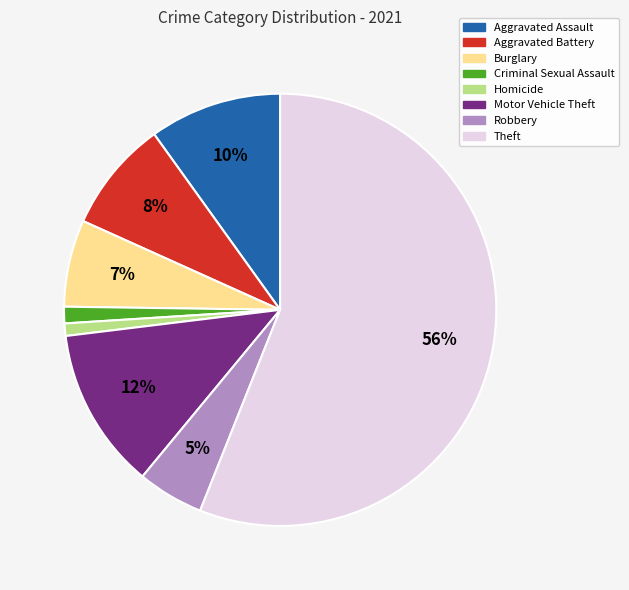

To the nearest percent, what is the difference between the Criminal Sexual Assault and Robbery slice percentages?

4%